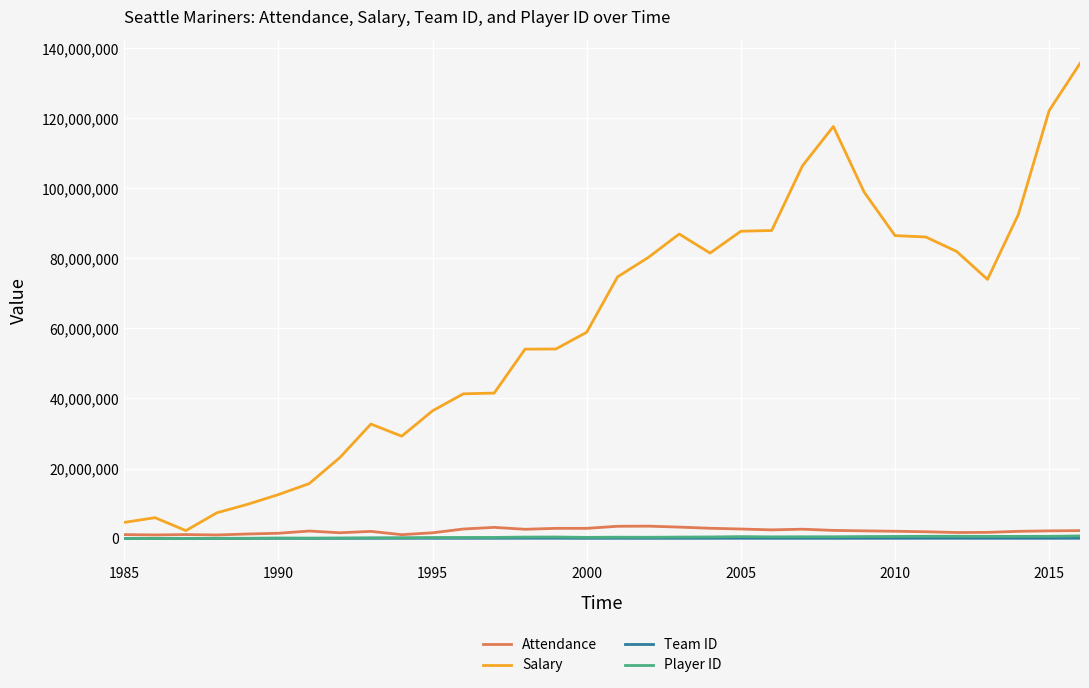

How many times do Player ID and Team ID cross each other?

1